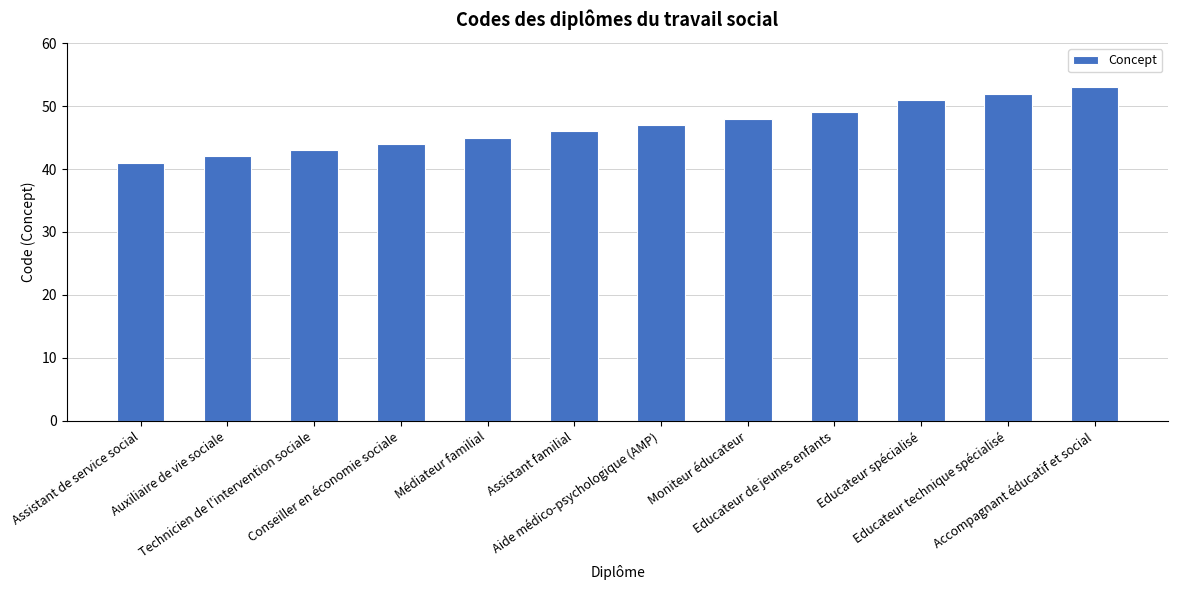

What is the value of the 3rd bar from the left?

43